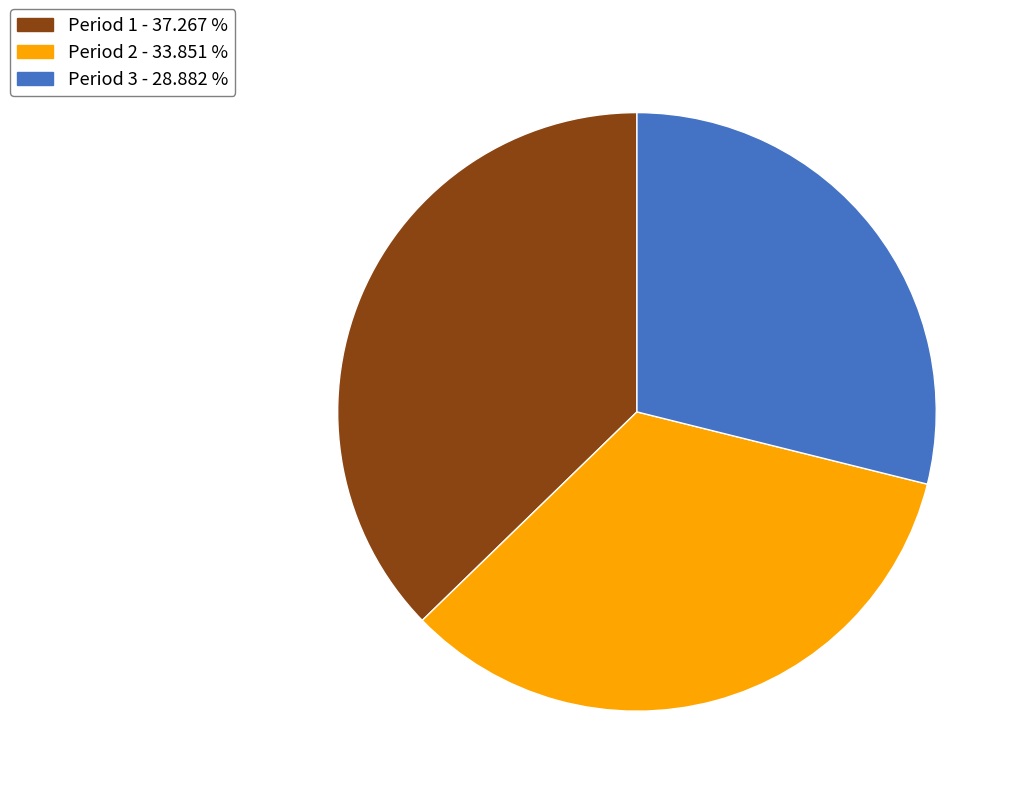

Does Period 1 account for over 50% of the chart?

No